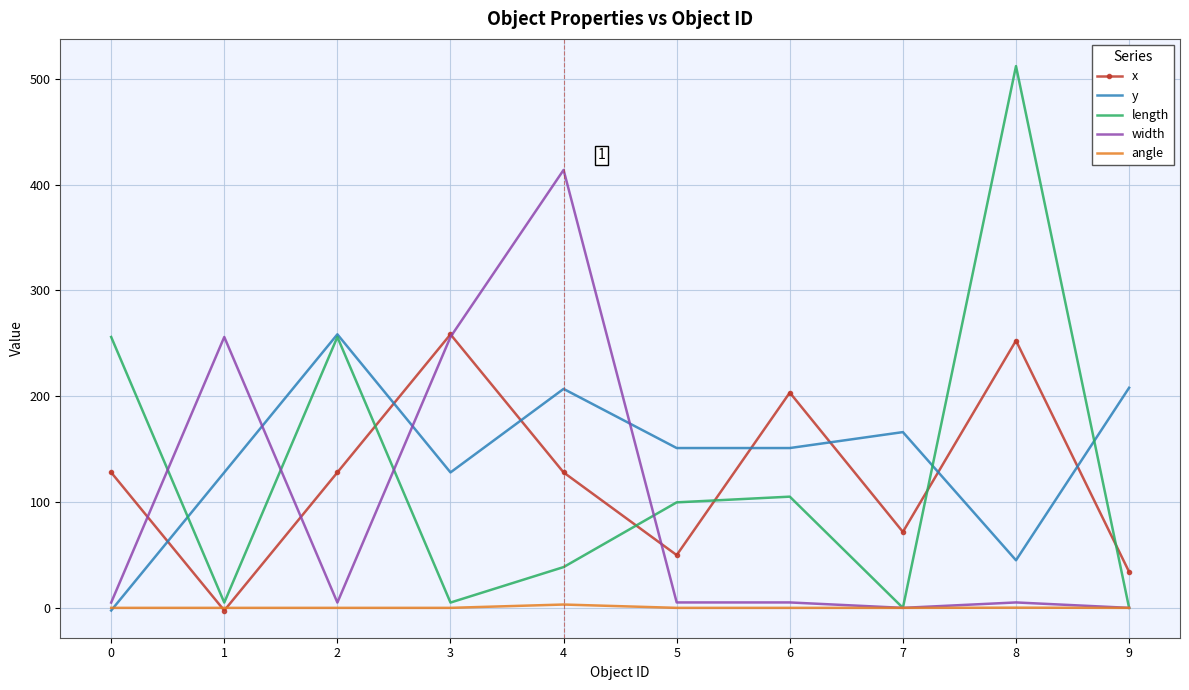

What is the highest value of the width series?

413.9